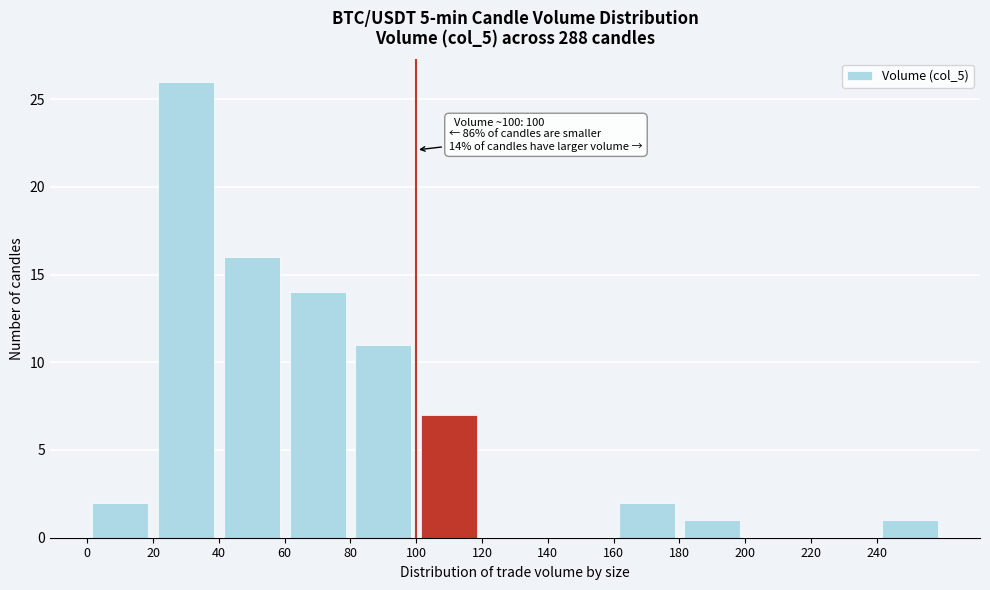

Which range on the x-axis has the tallest bar?

20 to 40